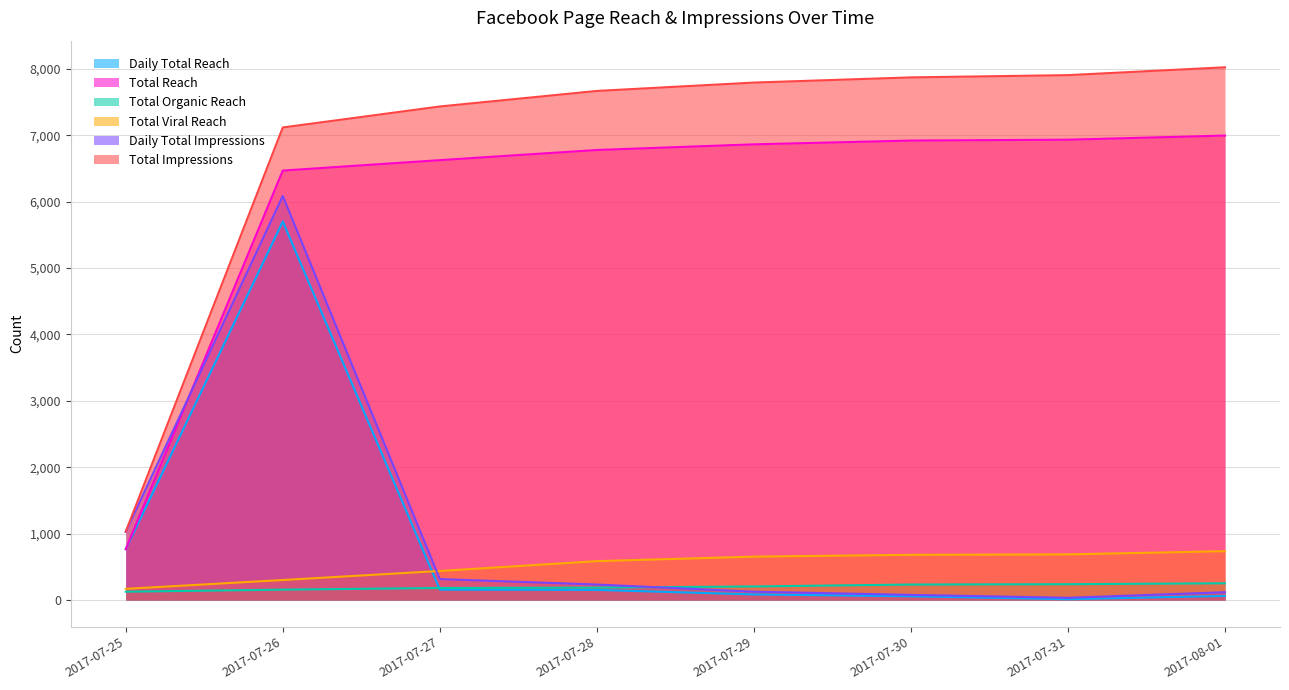

Which series has the widest spread of values?

Total Impressions